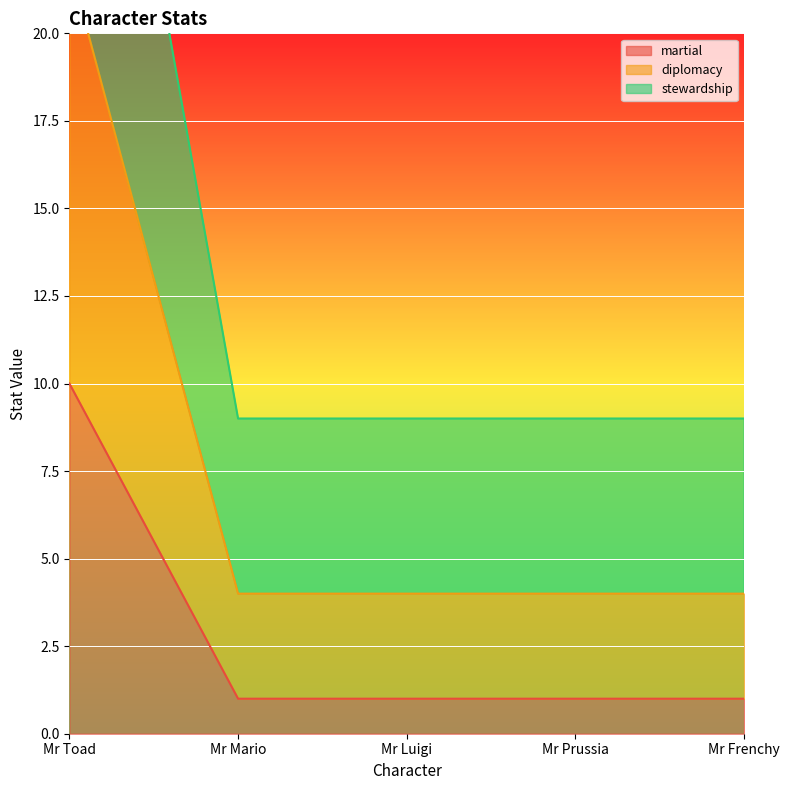

At which label does martial reach its peak?

Mr Toad